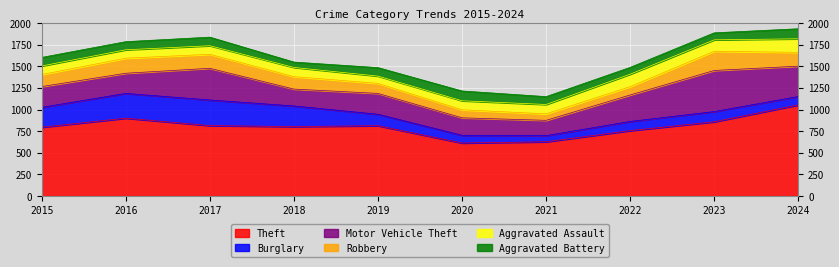

Rank the series at 2022 from lowest to highest value.

Aggravated Battery, Robbery, Burglary, Aggravated Assault, Motor Vehicle Theft, Theft